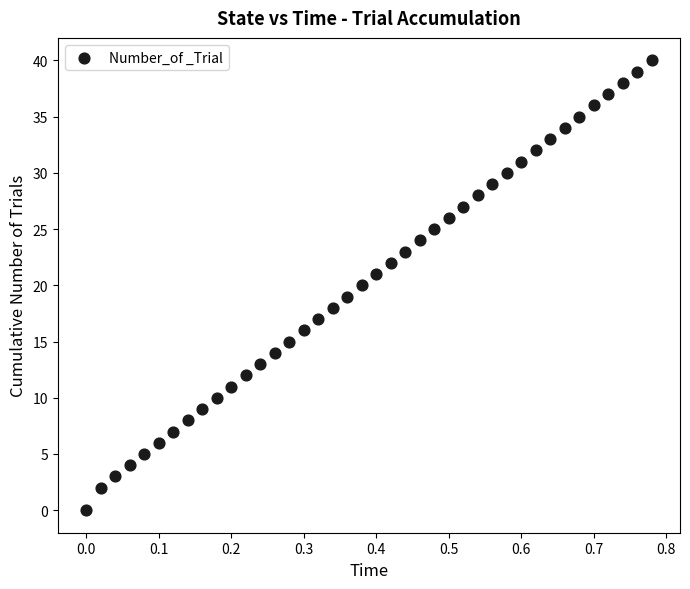

What is the range of Y values (max minus min)?

40